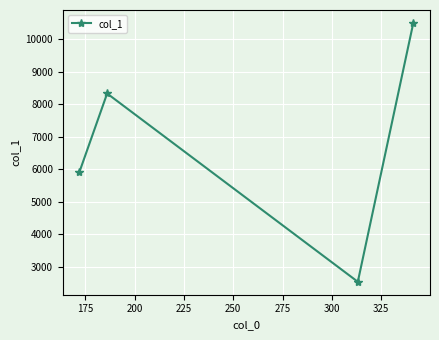

What is the sum of all values?

27274.8